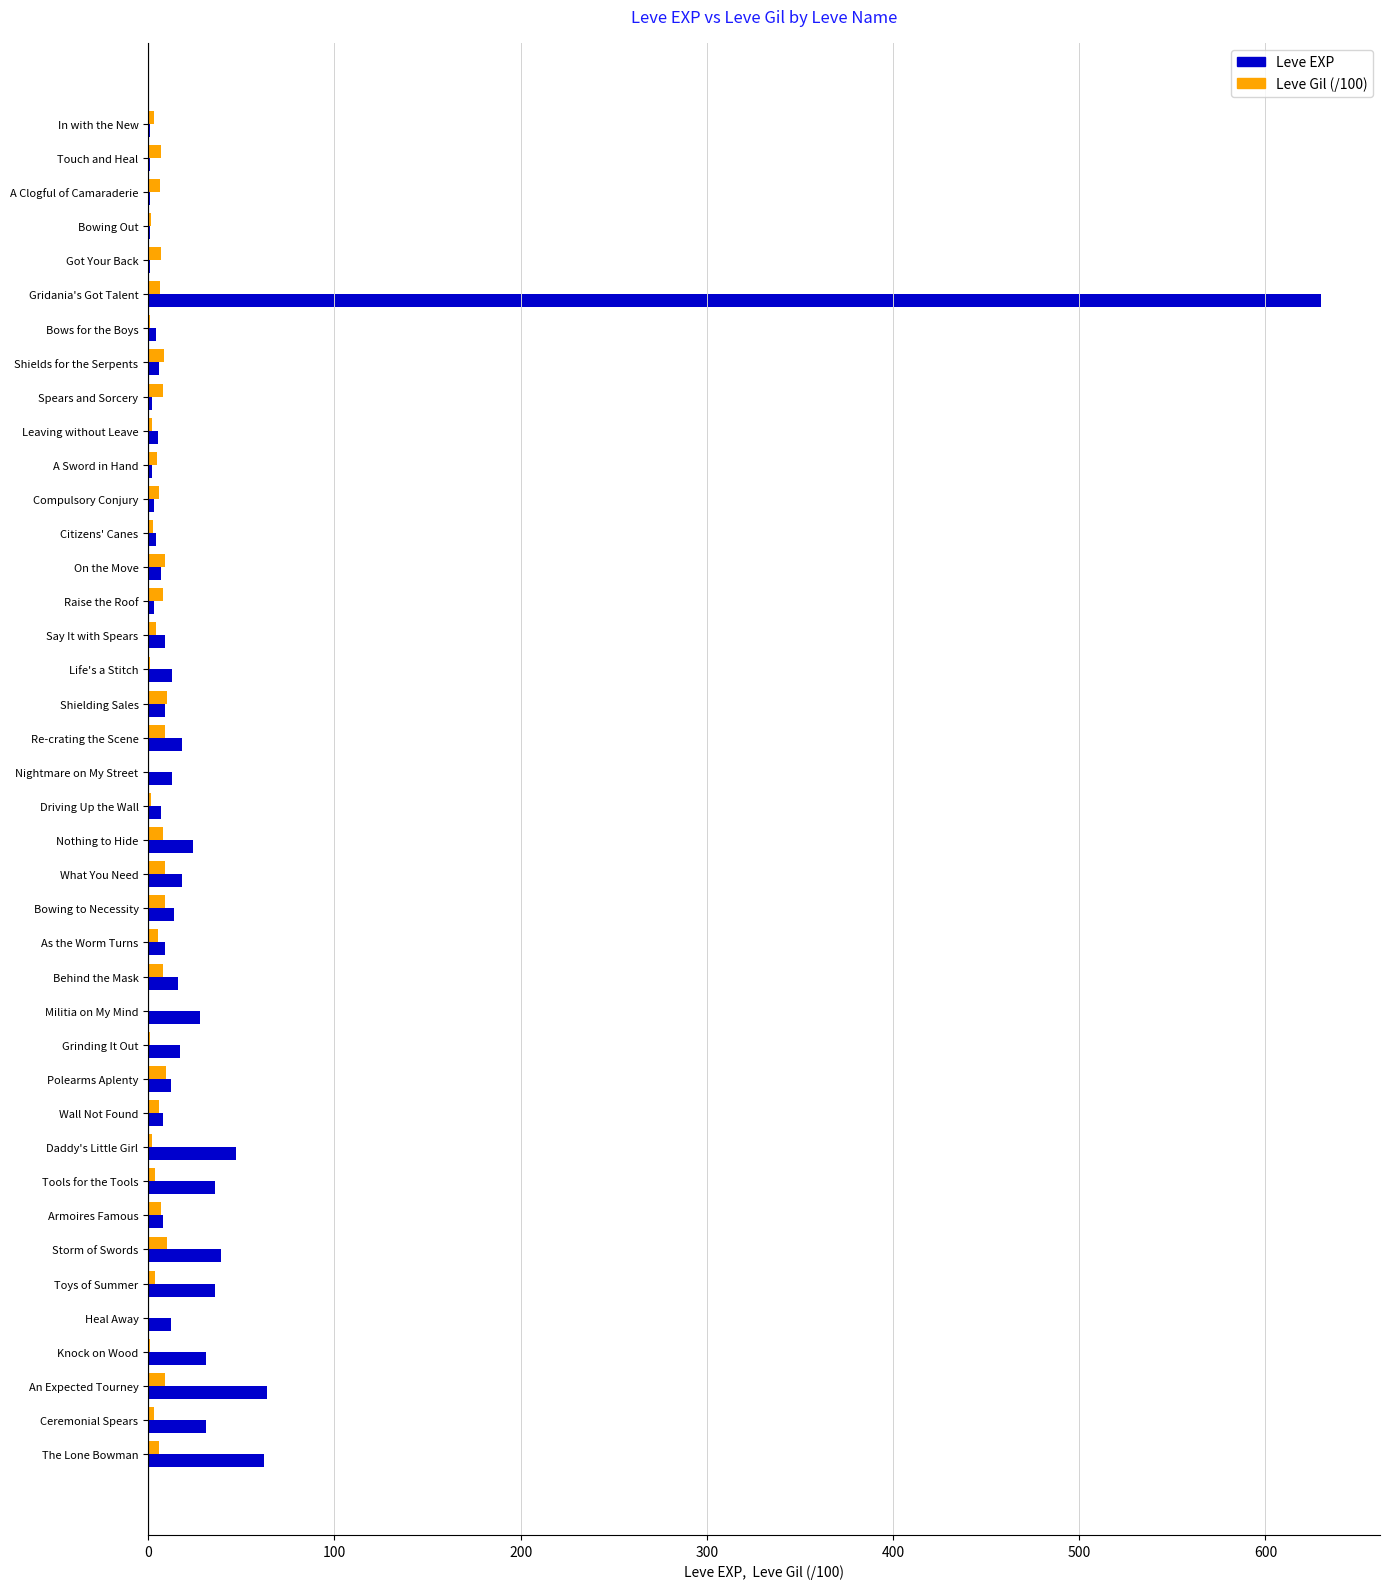

The Leve EXP series shows 630.0 at Gridania's Got Talent. True or false?

True